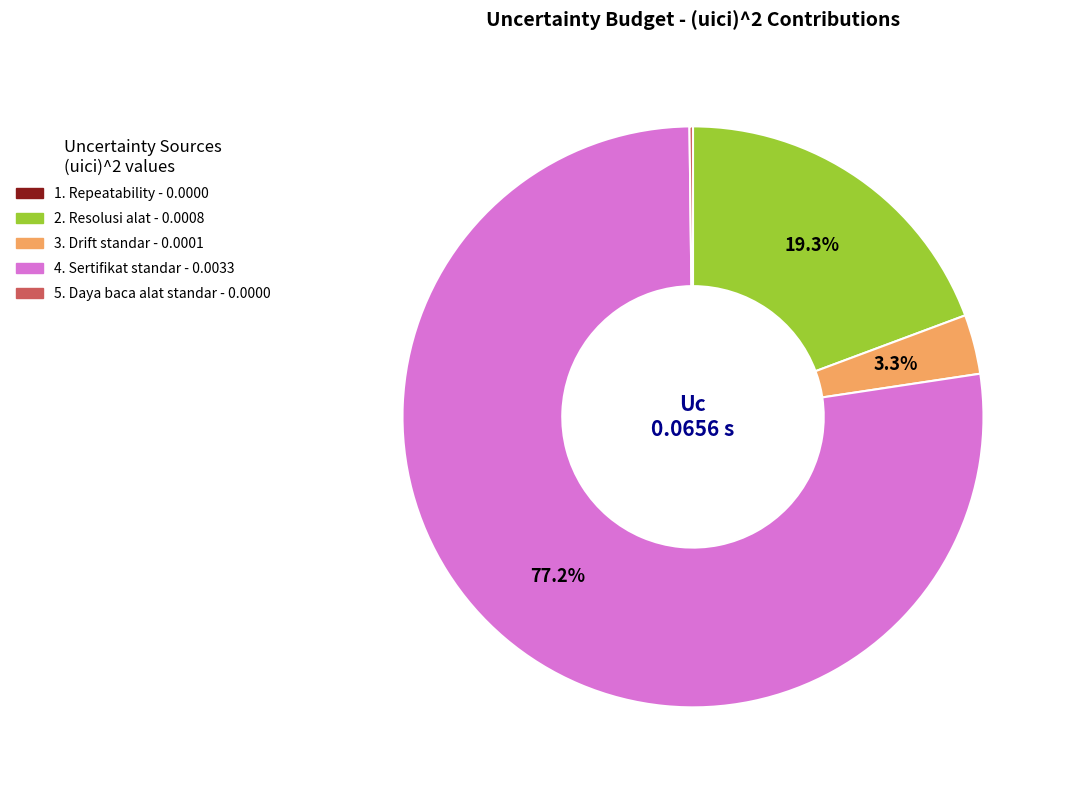

To the nearest percent, what is the average slice percentage?

20%